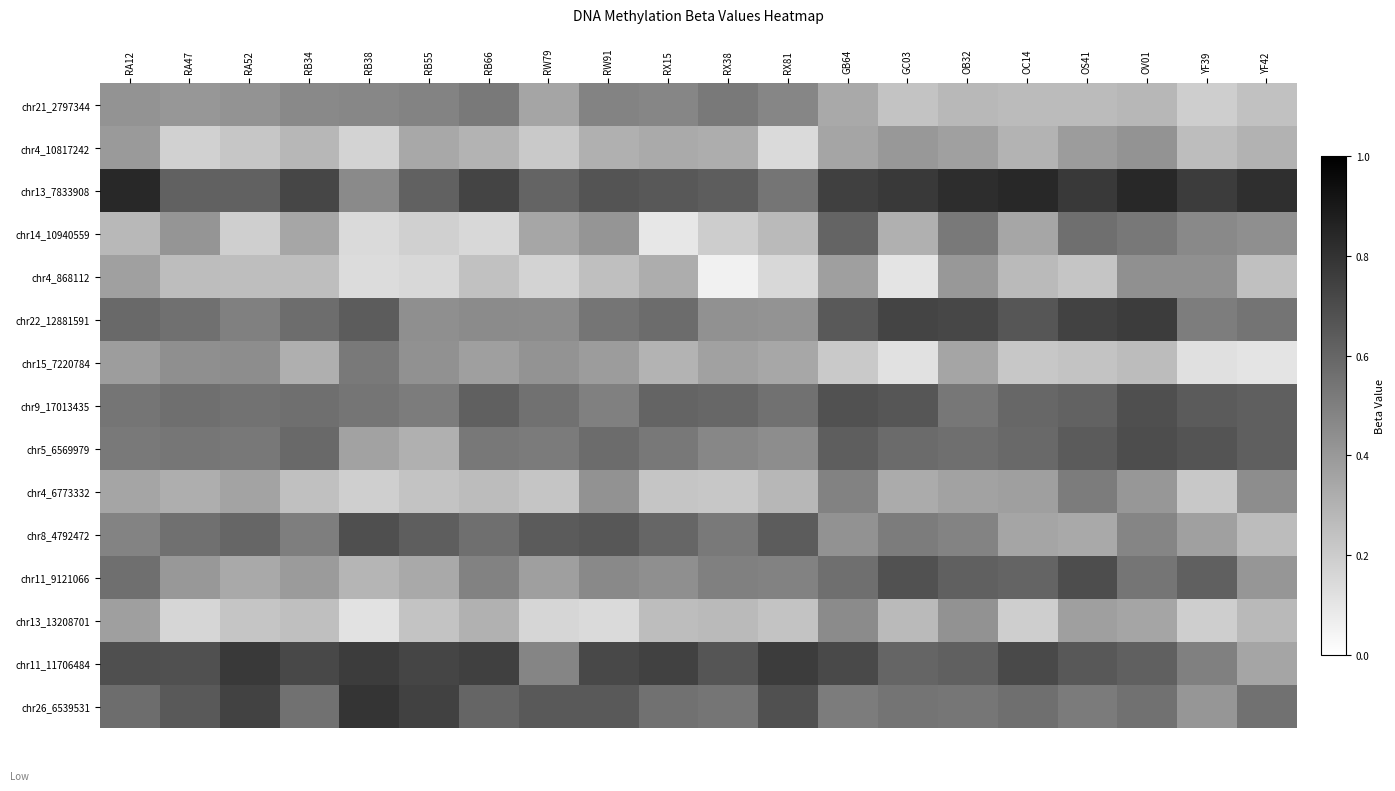

Reading left to right, extract all data points from this chart.

chr21_2797344: RA12=0.4	RA47=0.4	RA52=0.4	RB34=0.5	RB38=0.5	RB55=0.5	RB66=0.5	RW79=0.4	RW91=0.5	RX15=0.5	RX38=0.5	RX81=0.5	GB64=0.3	GC03=0.2	OB32=0.3	OC14=0.3	OS41=0.3	OV01=0.3	YF39=0.2	YF42=0.2
chr4_10817242: RA12=0.4	RA47=0.2	RA52=0.2	RB34=0.3	RB38=0.2	RB55=0.3	RB66=0.3	RW79=0.2	RW91=0.3	RX15=0.3	RX38=0.3	RX81=0.1	GB64=0.4	GC03=0.4	OB32=0.4	OC14=0.3	OS41=0.4	OV01=0.4	YF39=0.3	YF42=0.3
chr13_7833908: RA12=0.8	RA47=0.6	RA52=0.6	RB34=0.7	RB38=0.5	RB55=0.6	RB66=0.7	RW79=0.6	RW91=0.7	RX15=0.7	RX38=0.6	RX81=0.5	GB64=0.7	GC03=0.8	OB32=0.8	OC14=0.8	OS41=0.8	OV01=0.8	YF39=0.8	YF42=0.8
chr14_10940559: RA12=0.3	RA47=0.4	RA52=0.2	RB34=0.3	RB38=0.1	RB55=0.2	RB66=0.2	RW79=0.3	RW91=0.4	RX15=0.1	RX38=0.2	RX81=0.3	GB64=0.6	GC03=0.3	OB32=0.5	OC14=0.3	OS41=0.6	OV01=0.5	YF39=0.5	YF42=0.4
chr4_868112: RA12=0.4	RA47=0.3	RA52=0.3	RB34=0.3	RB38=0.1	RB55=0.2	RB66=0.2	RW79=0.2	RW91=0.3	RX15=0.3	RX38=0.1	RX81=0.2	GB64=0.4	GC03=0.1	OB32=0.4	OC14=0.3	OS41=0.2	OV01=0.4	YF39=0.4	YF42=0.2
chr22_12881591: RA12=0.6	RA47=0.6	RA52=0.5	RB34=0.6	RB38=0.6	RB55=0.4	RB66=0.5	RW79=0.5	RW91=0.5	RX15=0.6	RX38=0.4	RX81=0.4	GB64=0.6	GC03=0.7	OB32=0.7	OC14=0.7	OS41=0.7	OV01=0.8	YF39=0.5	YF42=0.5
chr15_7220784: RA12=0.4	RA47=0.4	RA52=0.4	RB34=0.3	RB38=0.5	RB55=0.4	RB66=0.4	RW79=0.4	RW91=0.4	RX15=0.3	RX38=0.4	RX81=0.3	GB64=0.2	GC03=0.1	OB32=0.4	OC14=0.2	OS41=0.2	OV01=0.3	YF39=0.1	YF42=0.1
chr9_17013435: RA12=0.5	RA47=0.6	RA52=0.6	RB34=0.6	RB38=0.5	RB55=0.5	RB66=0.6	RW79=0.6	RW91=0.5	RX15=0.6	RX38=0.6	RX81=0.6	GB64=0.7	GC03=0.7	OB32=0.5	OC14=0.6	OS41=0.6	OV01=0.7	YF39=0.6	YF42=0.6
chr5_6569979: RA12=0.5	RA47=0.5	RA52=0.5	RB34=0.6	RB38=0.4	RB55=0.3	RB66=0.5	RW79=0.5	RW91=0.6	RX15=0.5	RX38=0.5	RX81=0.4	GB64=0.6	GC03=0.6	OB32=0.6	OC14=0.6	OS41=0.6	OV01=0.7	YF39=0.7	YF42=0.6
chr4_6773332: RA12=0.4	RA47=0.3	RA52=0.4	RB34=0.2	RB38=0.2	RB55=0.2	RB66=0.3	RW79=0.2	RW91=0.4	RX15=0.2	RX38=0.2	RX81=0.3	GB64=0.5	GC03=0.3	OB32=0.4	OC14=0.4	OS41=0.5	OV01=0.4	YF39=0.2	YF42=0.4
chr8_4792472: RA12=0.5	RA47=0.6	RA52=0.6	RB34=0.5	RB38=0.7	RB55=0.6	RB66=0.6	RW79=0.6	RW91=0.7	RX15=0.6	RX38=0.5	RX81=0.6	GB64=0.4	GC03=0.5	OB32=0.5	OC14=0.4	OS41=0.3	OV01=0.5	YF39=0.4	YF42=0.3
chr11_9121066: RA12=0.6	RA47=0.4	RA52=0.3	RB34=0.4	RB38=0.3	RB55=0.3	RB66=0.5	RW79=0.4	RW91=0.5	RX15=0.4	RX38=0.5	RX81=0.5	GB64=0.6	GC03=0.7	OB32=0.6	OC14=0.6	OS41=0.7	OV01=0.5	YF39=0.6	YF42=0.4
chr13_13208701: RA12=0.4	RA47=0.2	RA52=0.2	RB34=0.3	RB38=0.1	RB55=0.2	RB66=0.3	RW79=0.2	RW91=0.1	RX15=0.3	RX38=0.3	RX81=0.2	GB64=0.5	GC03=0.3	OB32=0.4	OC14=0.2	OS41=0.4	OV01=0.4	YF39=0.2	YF42=0.3
chr11_11706484: RA12=0.7	RA47=0.7	RA52=0.8	RB34=0.7	RB38=0.8	RB55=0.7	RB66=0.7	RW79=0.5	RW91=0.7	RX15=0.7	RX38=0.7	RX81=0.8	GB64=0.7	GC03=0.6	OB32=0.6	OC14=0.7	OS41=0.7	OV01=0.6	YF39=0.5	YF42=0.4
chr26_6539531: RA12=0.6	RA47=0.6	RA52=0.7	RB34=0.6	RB38=0.8	RB55=0.7	RB66=0.6	RW79=0.7	RW91=0.6	RX15=0.6	RX38=0.5	RX81=0.7	GB64=0.5	GC03=0.5	OB32=0.5	OC14=0.6	OS41=0.5	OV01=0.6	YF39=0.4	YF42=0.6